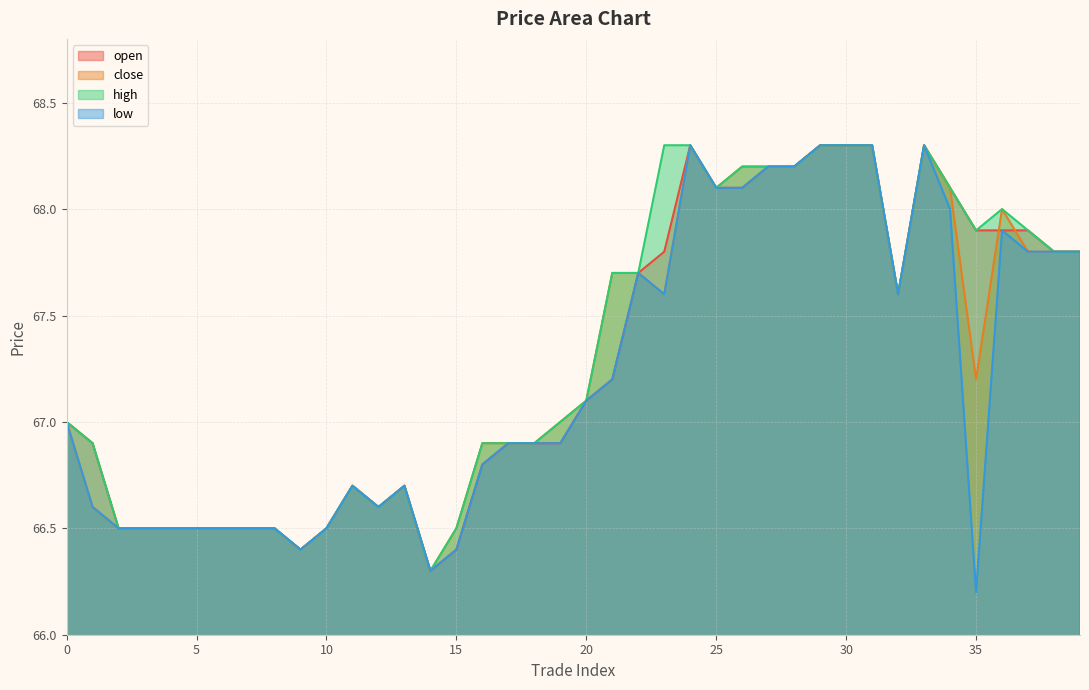

Is it true that high equals 66.9 at 16?

True